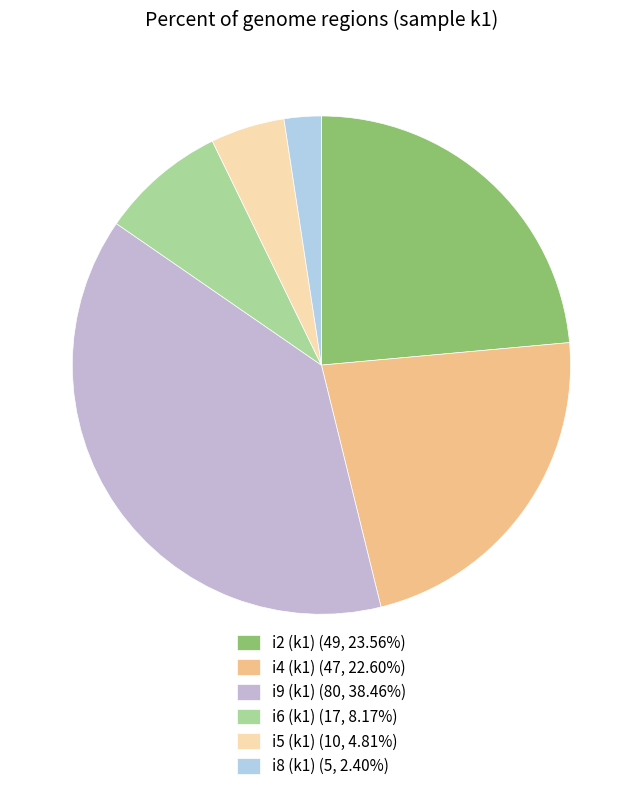

How many slices are in this pie chart?

6